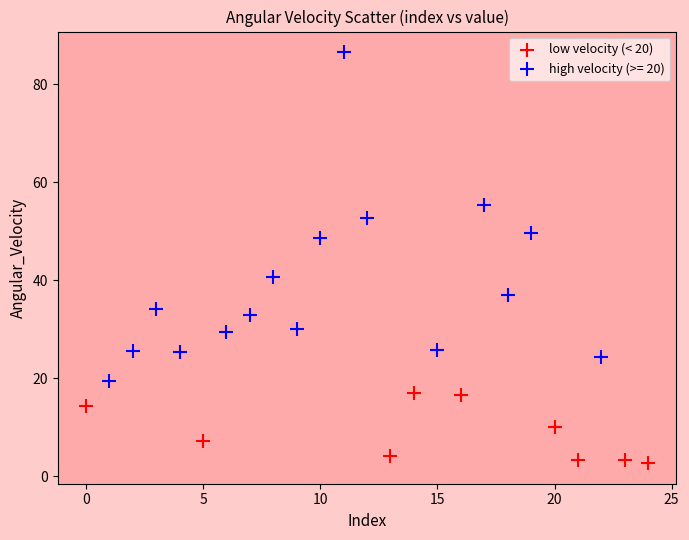

Which series reaches the maximum Y coordinate?

high velocity (>= 20)